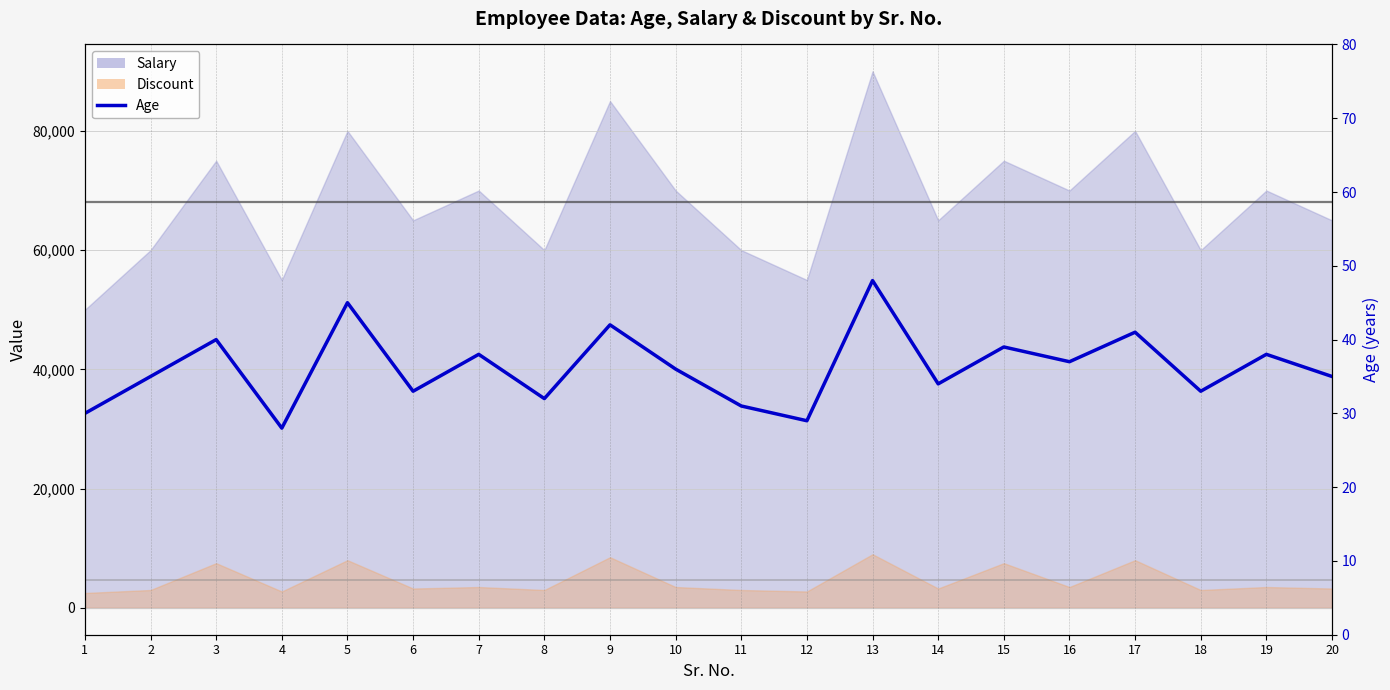

At which category does the chart reach its peak across all series?

13